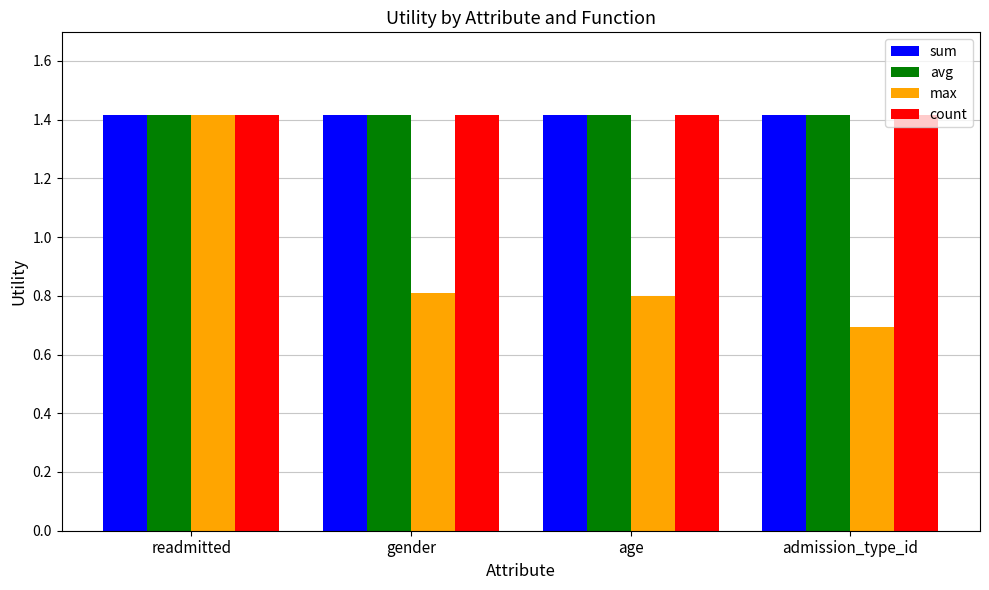

At how many categories does at least one series exceed 1?

4